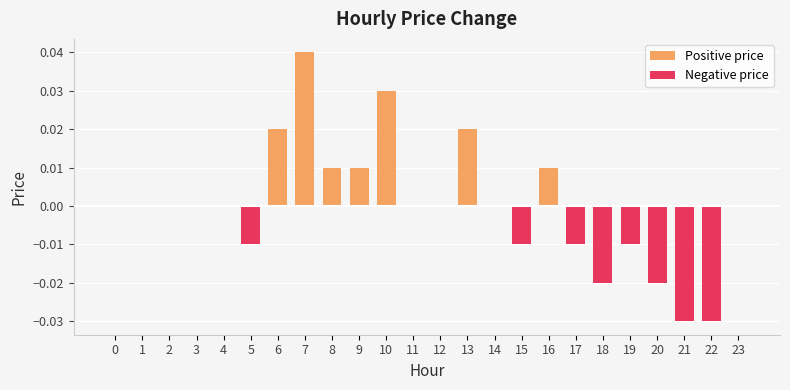

The chart shows a value of 0.0 at 6. True or false?

True